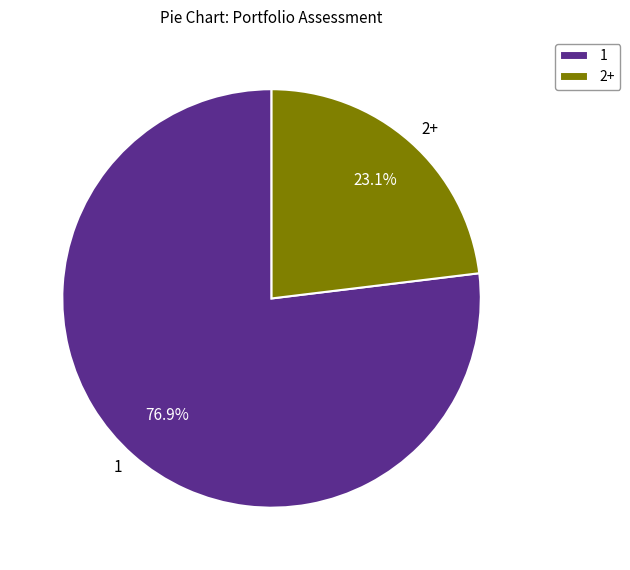

Is there a majority slice in this chart?

Yes